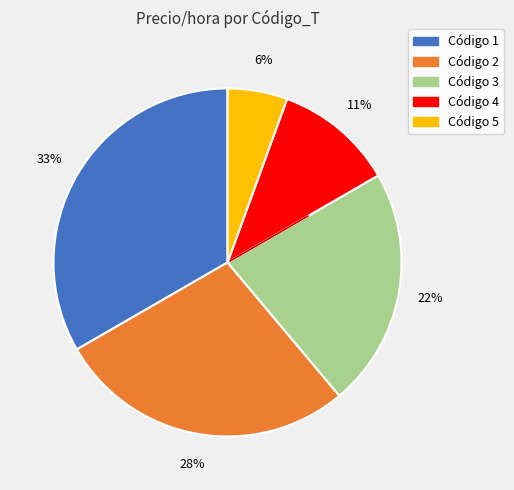

Is there a majority slice in this chart?

No